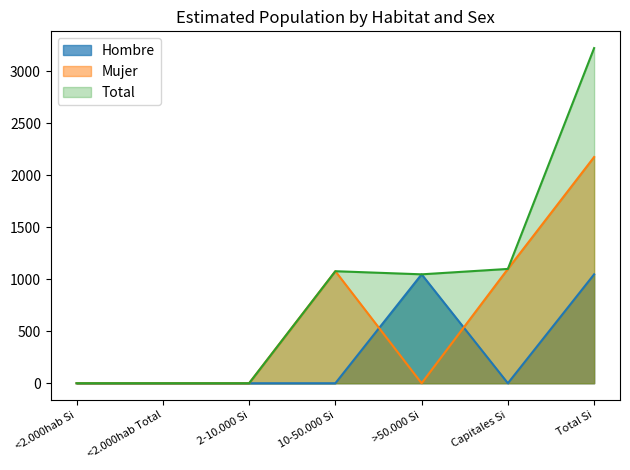

List the series in order of their peak value, lowest first.

Hombre, Mujer, Total